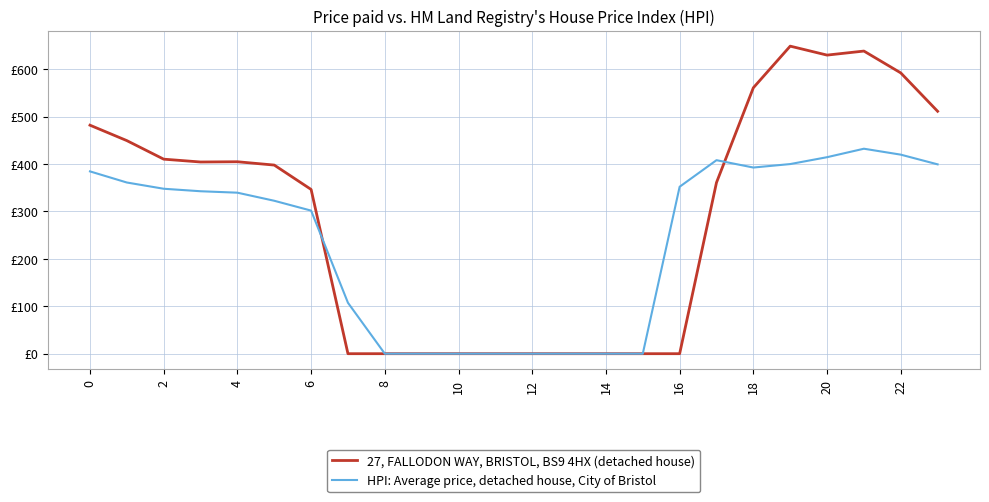

Which series has the largest total across all categories?

27, FALLODON WAY, BRISTOL, BS9 4HX (detached house)